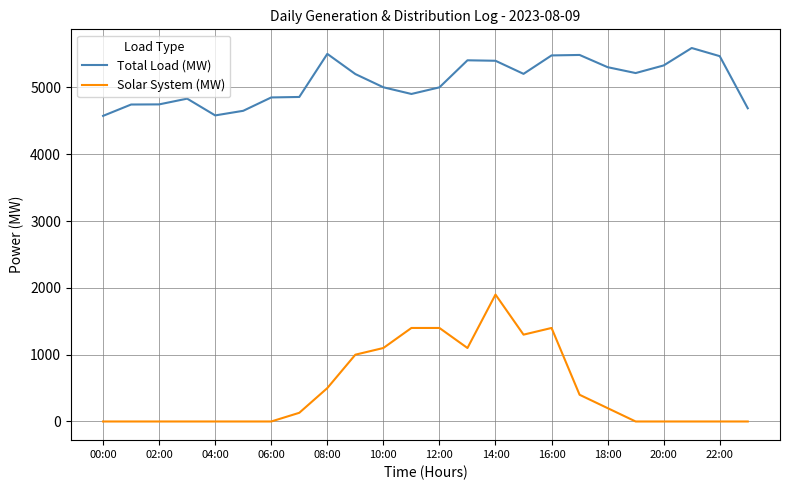

What is the highest value of the Solar System (MW) series?

1900